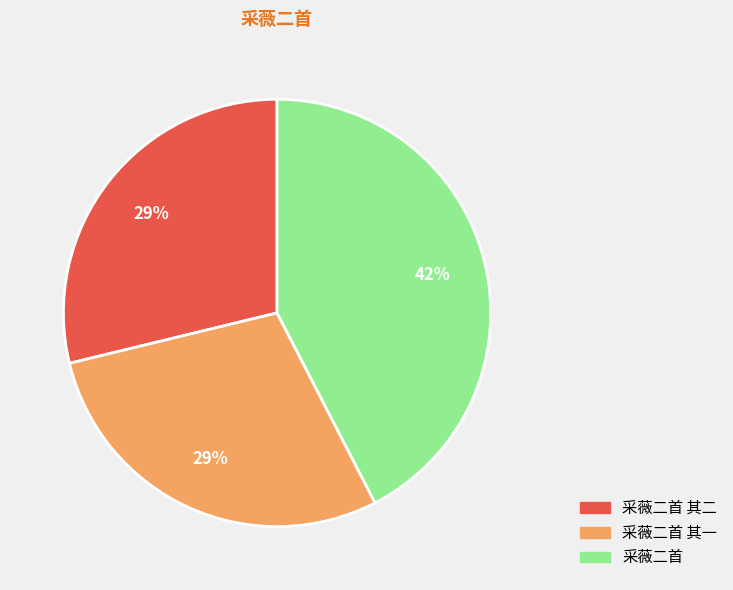

Is there any slice that represents more than half of the pie?

No